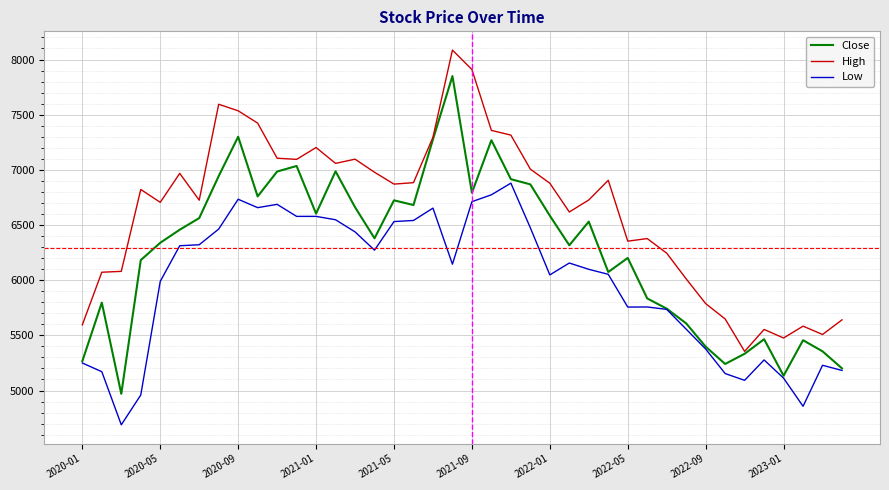

At how many categories does at least one series exceed 4848?

40